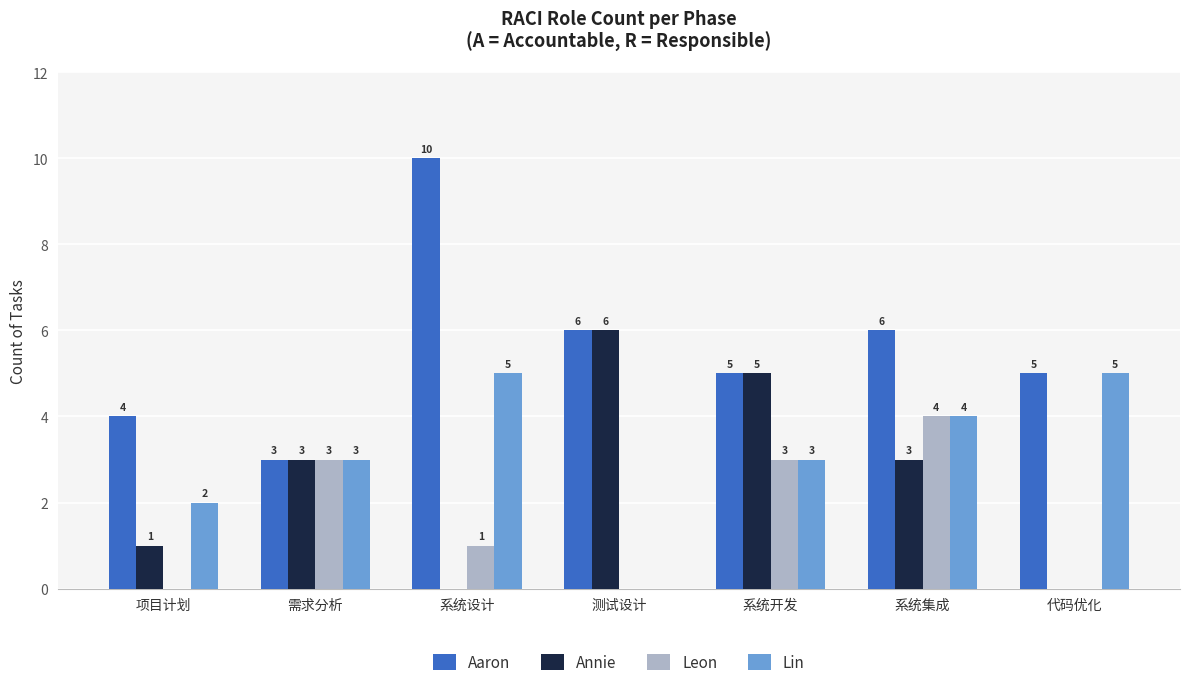

Count the number of categories in the chart.

7